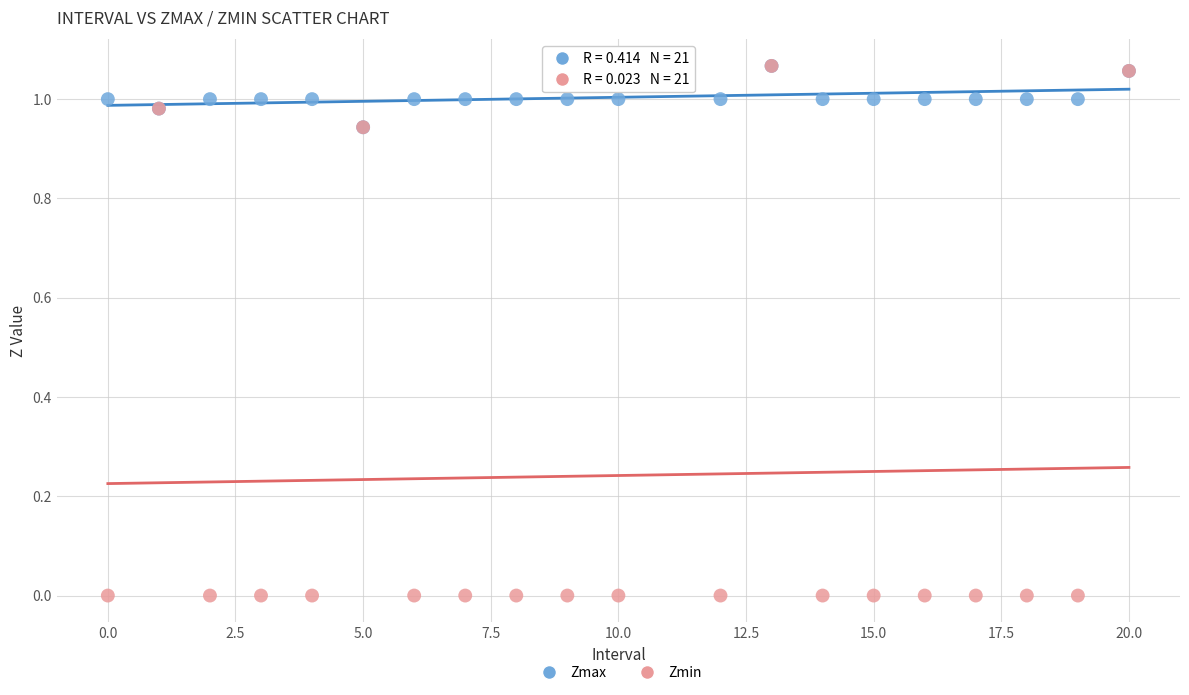

Which series contains the lowest Y value?

Zmin